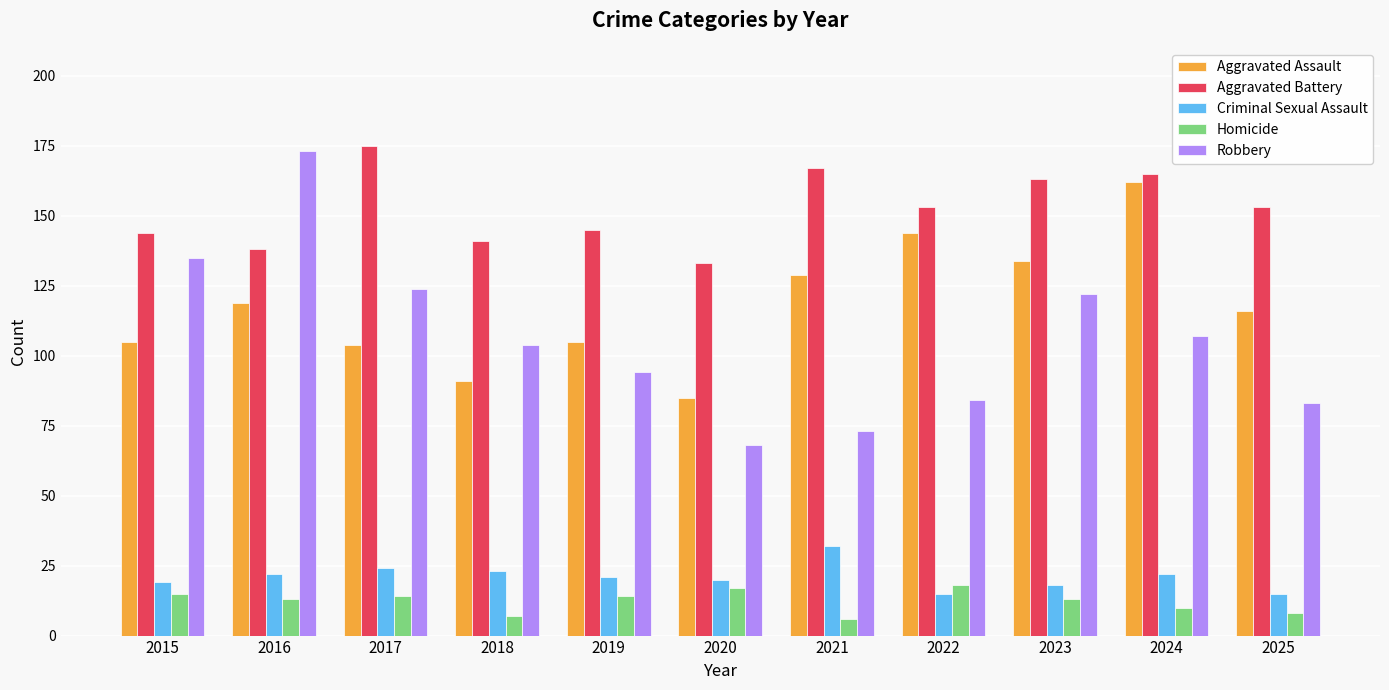

Which series has the widest spread of values?

Robbery